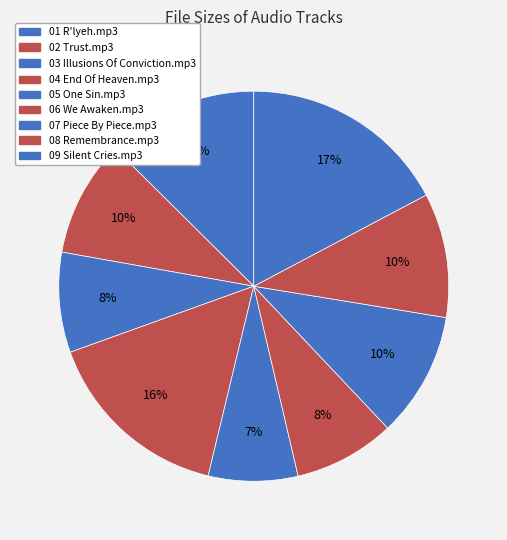

The 02 Trust.mp3 slice represents 3% of the pie. True or false?

False